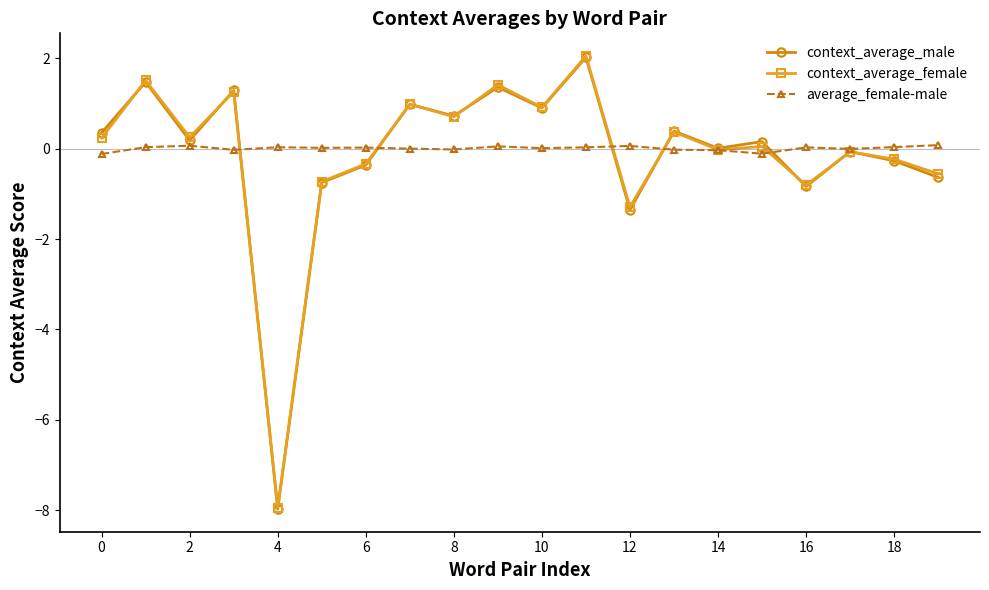

Which series has the widest spread of values?

context_average_male